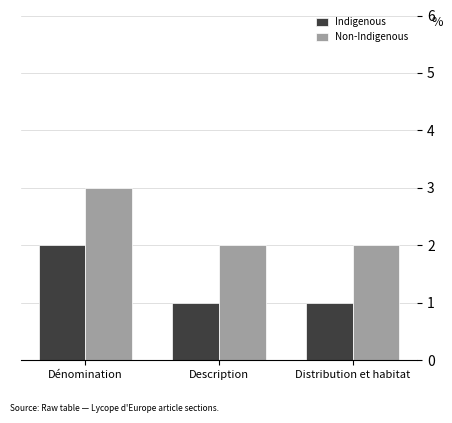

True or false: Indigenous has a value of 3 at Dénomination.

False